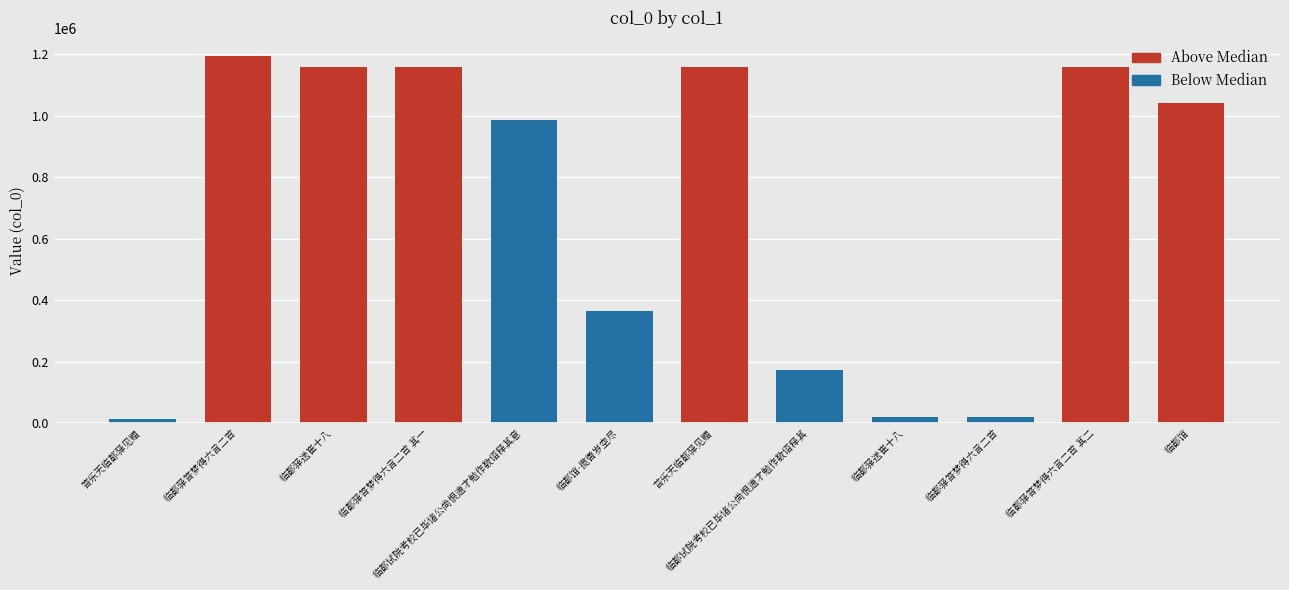

The value at 临都驿答梦得六言二首 is 18839. True or false?

True